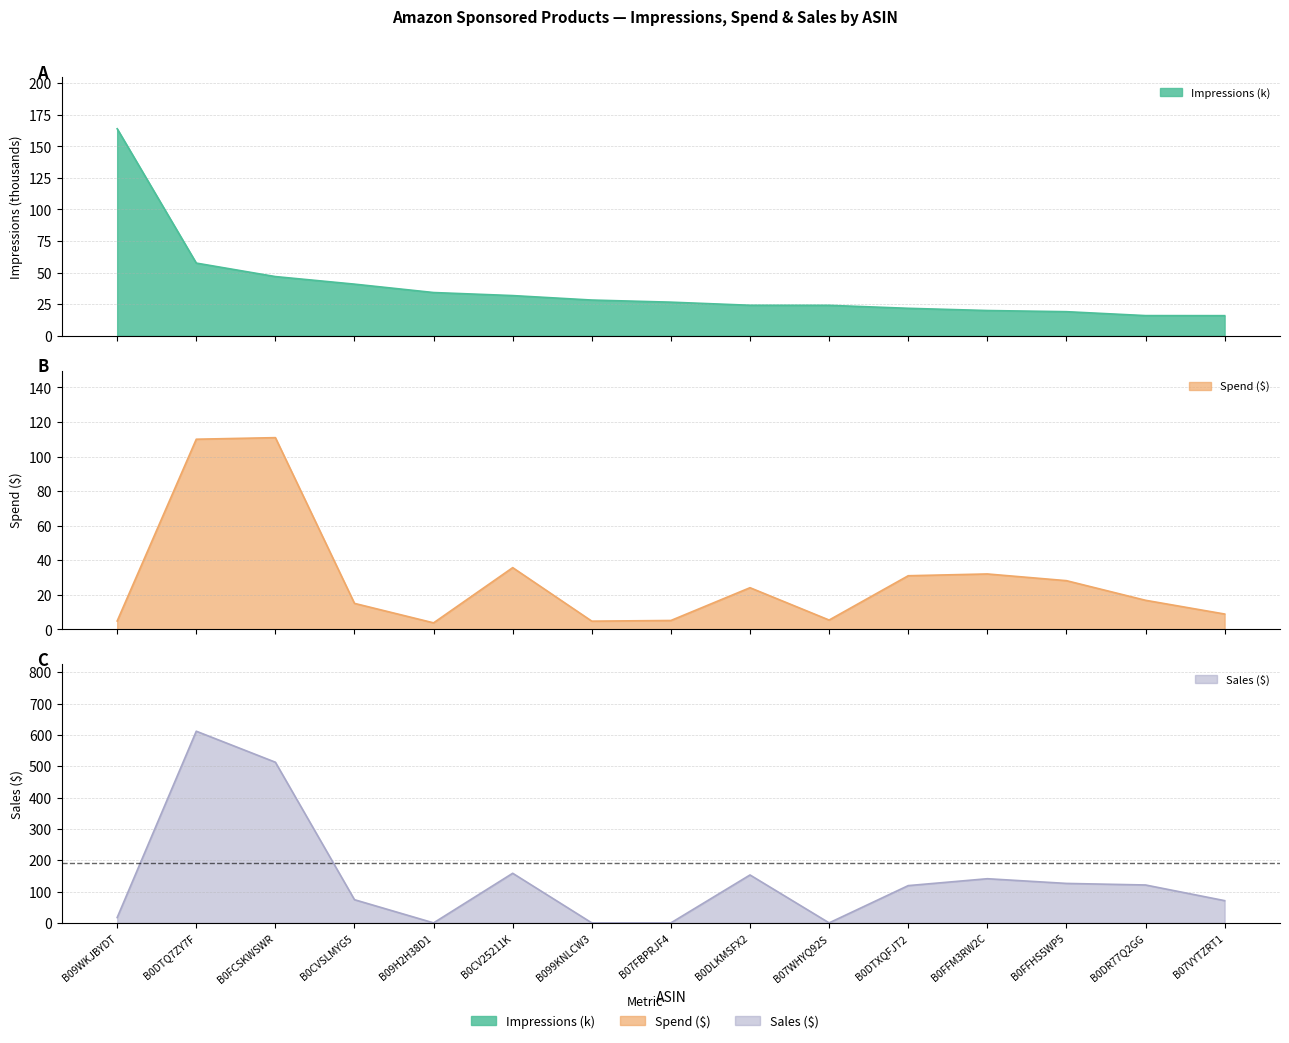

After their last crossing, which series has the higher values: Spend or Impressions?

Impressions